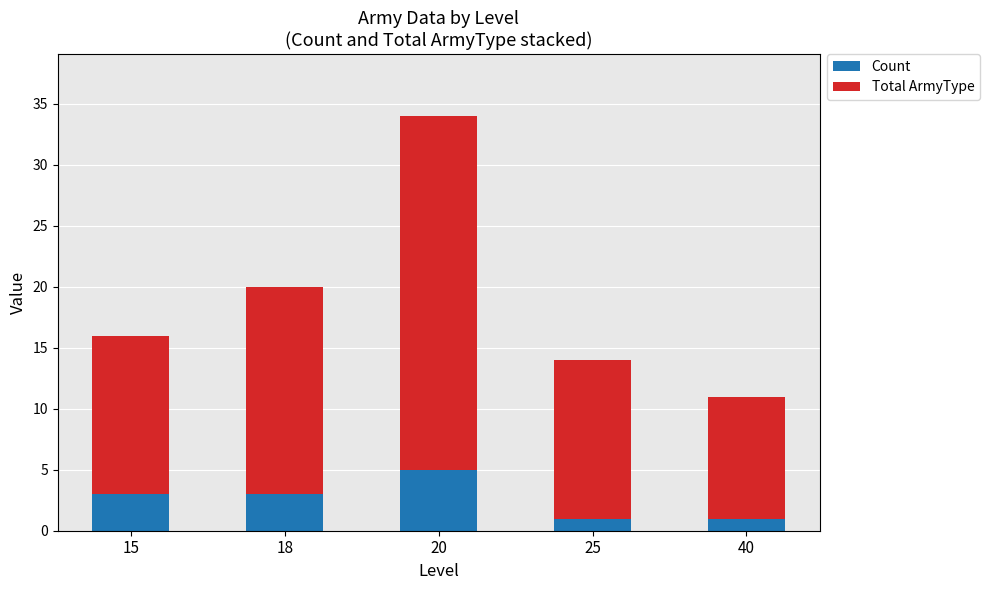

Reading right to left, what are the values for Count?

1	1	5	3	3